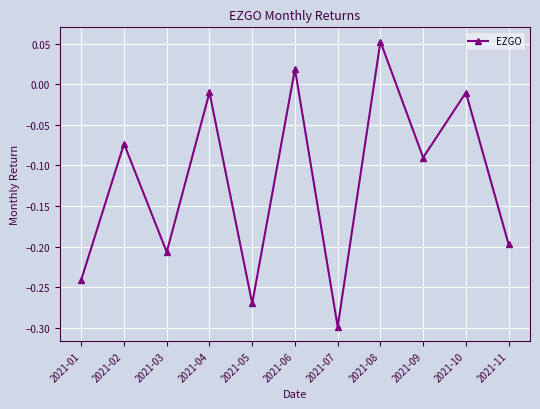

Which label corresponds to the largest value in the chart?

2021-08